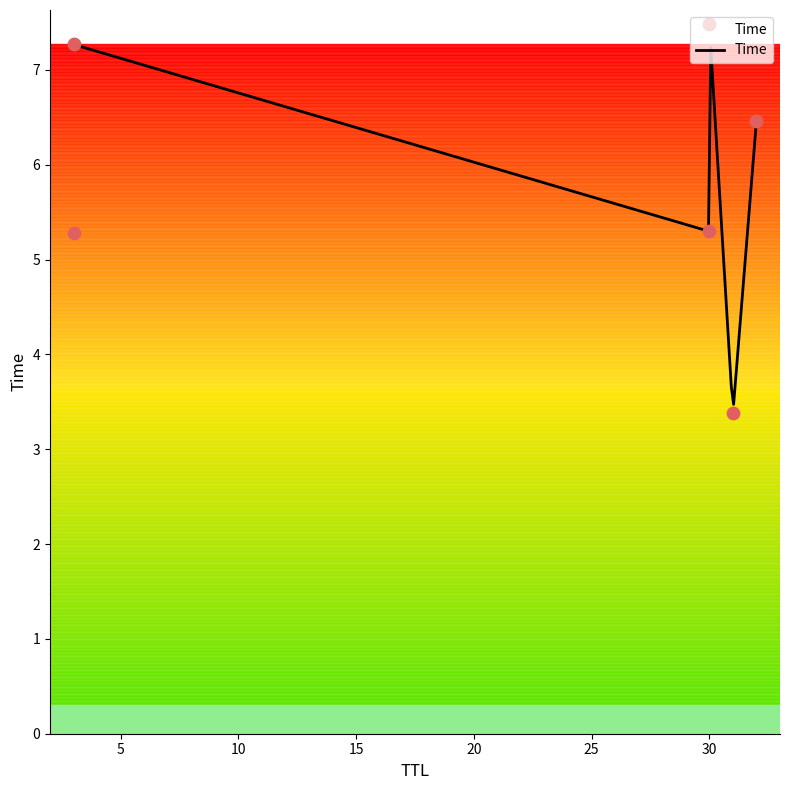

What is the change in value from 31 to 32?

+3.1